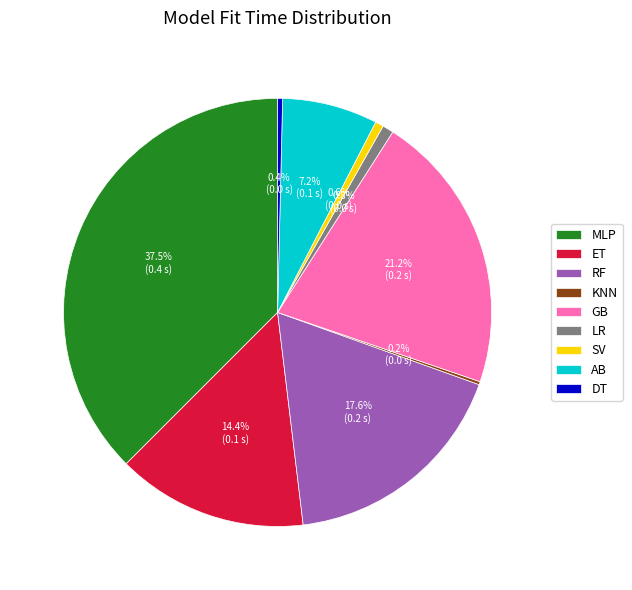

To the nearest percent, what is the combined percentage of RF and GB?

39%